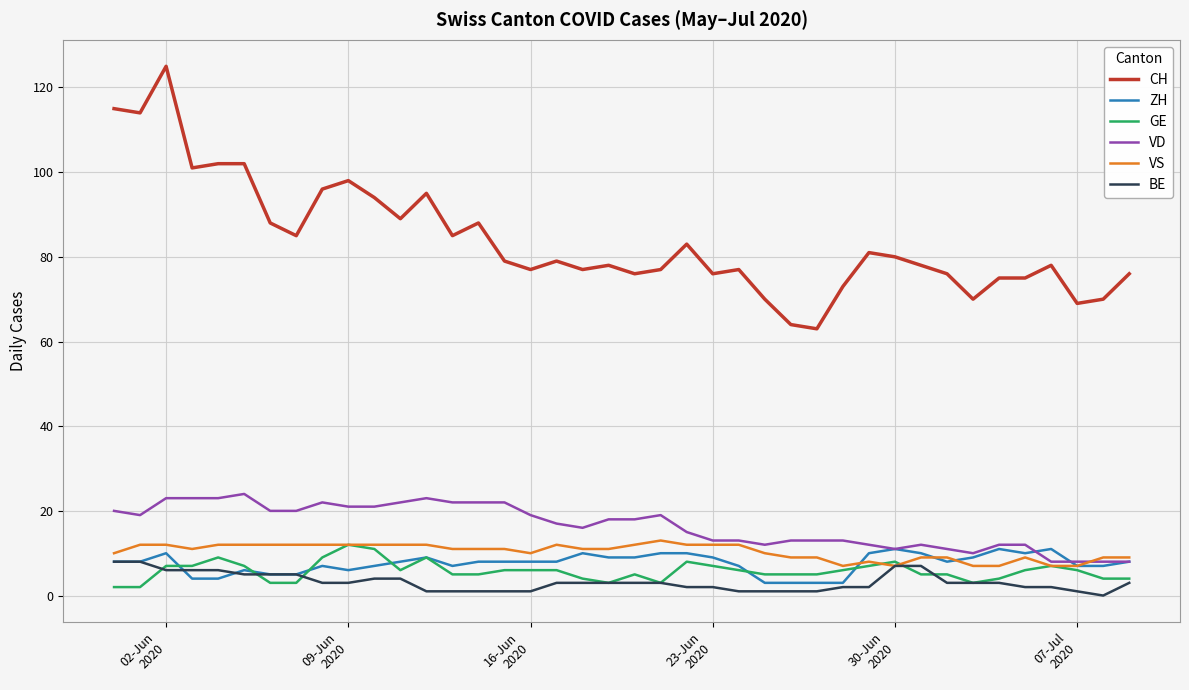

Which series has the largest range (max minus min)?

CH